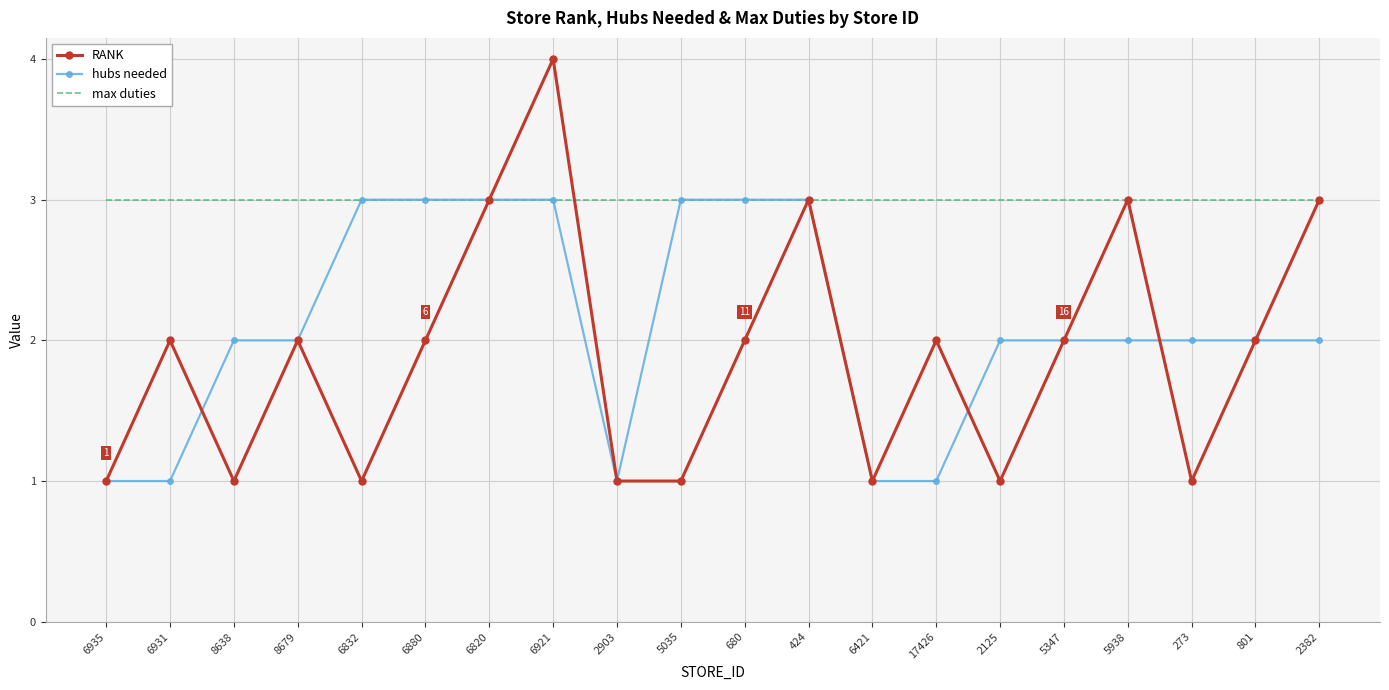

List the series in order of their overall mean, highest first.

max duties, hubs needed, RANK